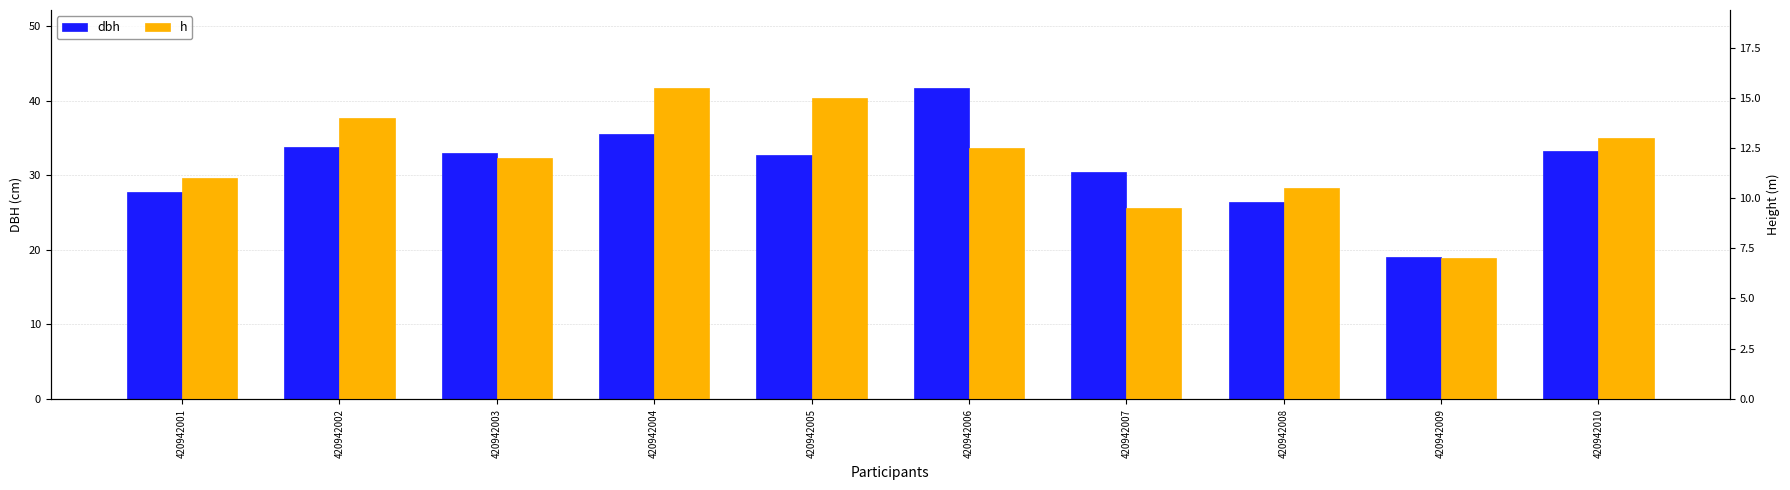

What is the total value across all series at 420942005?

47.8